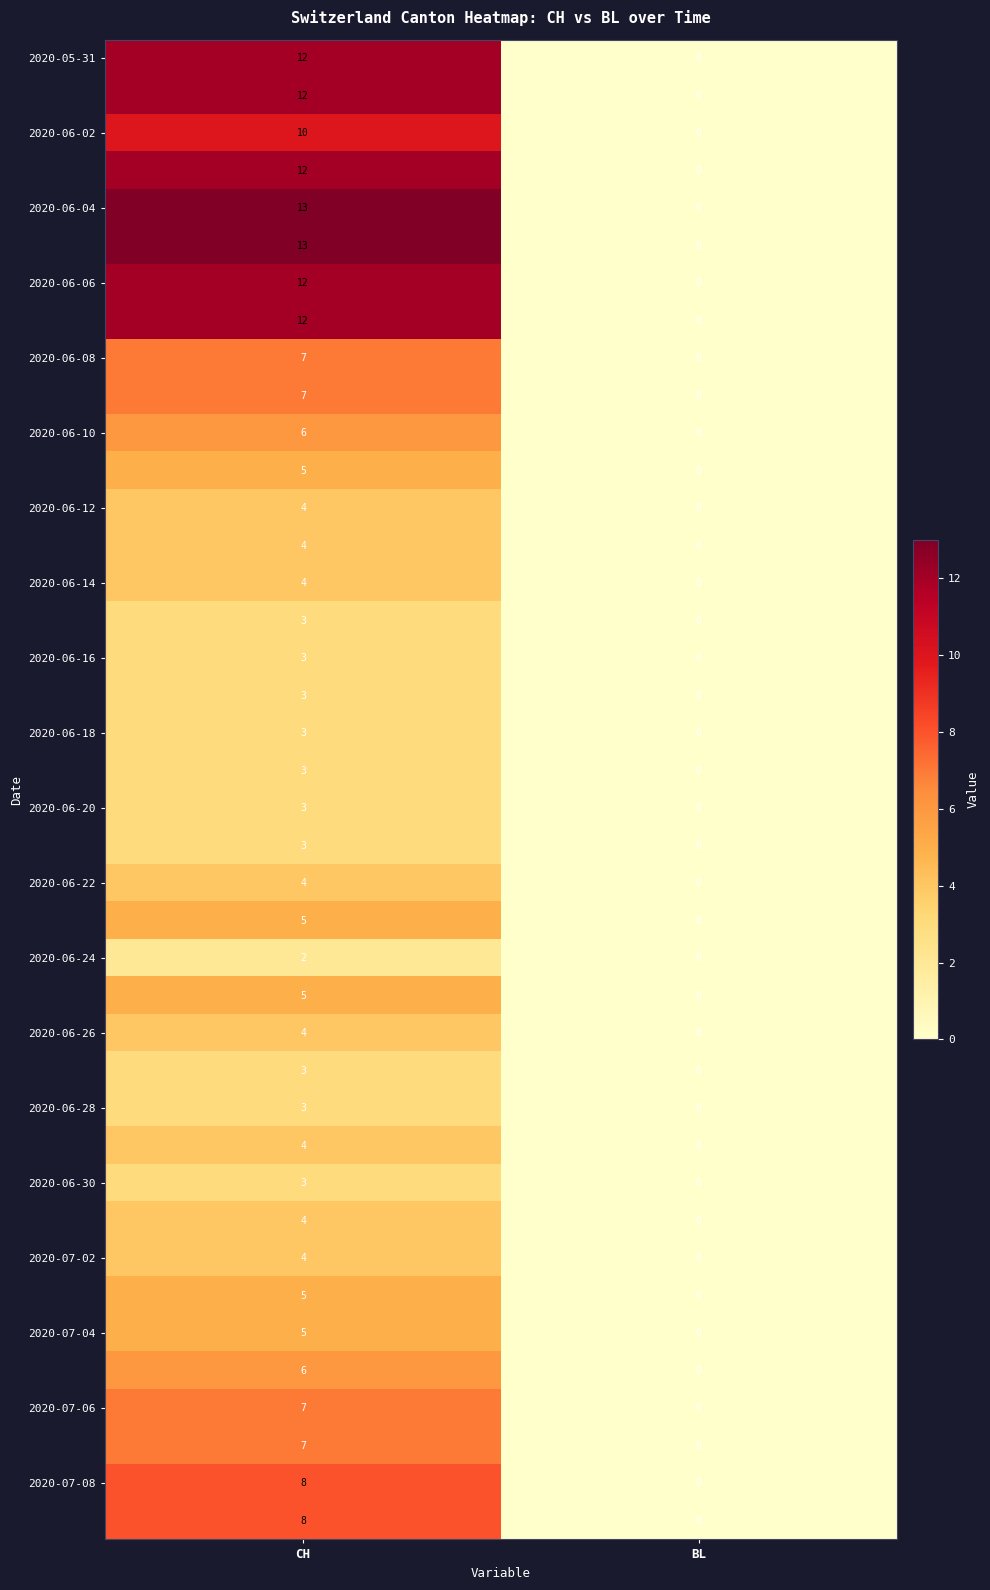

What is the difference between the highest and lowest values at CH?

11